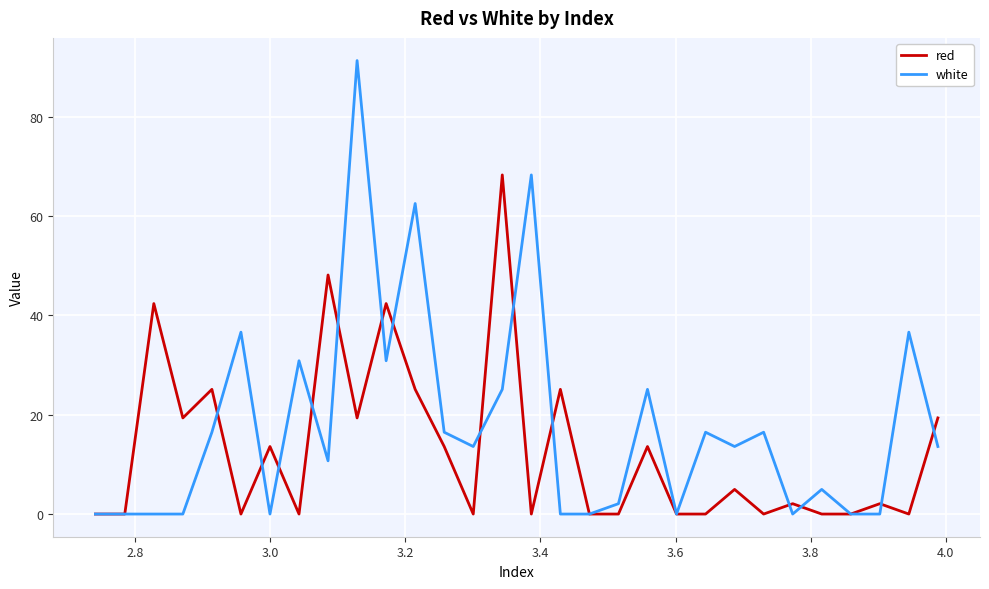

List the series in order of their overall mean, highest first.

white, red